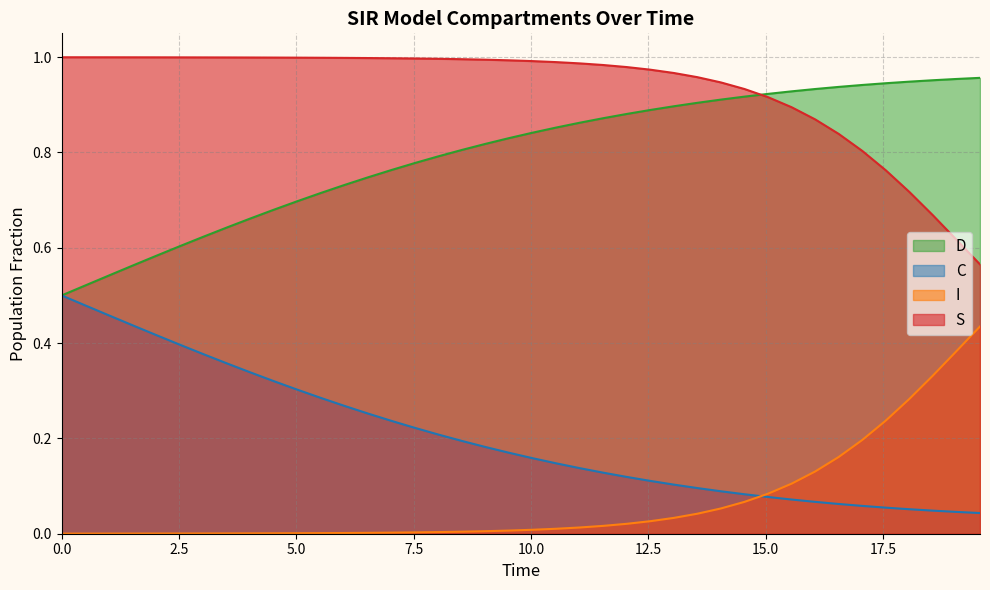

Rank the series by their maximum value, from lowest to highest.

I, C, D, S